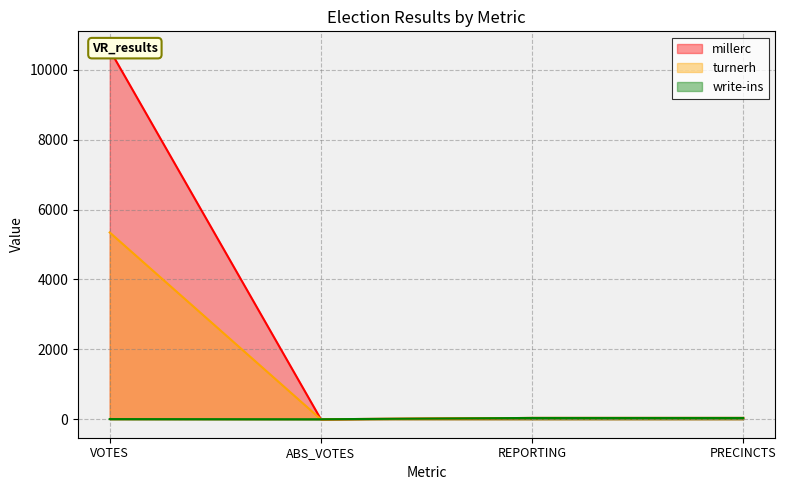

Which series changed the most between VOTES and REPORTING?

millerc